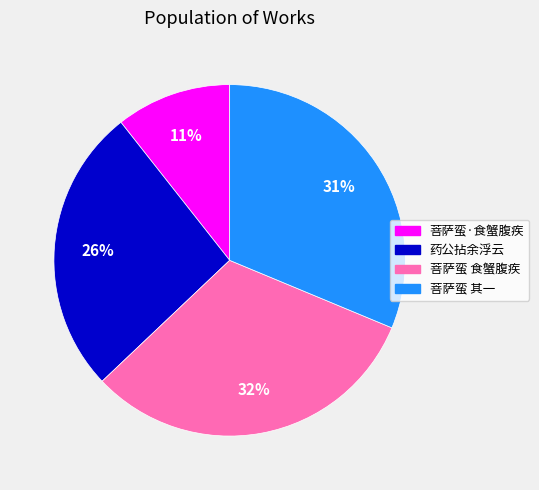

Does 菩萨蛮 其一 account for over 50% of the chart?

No